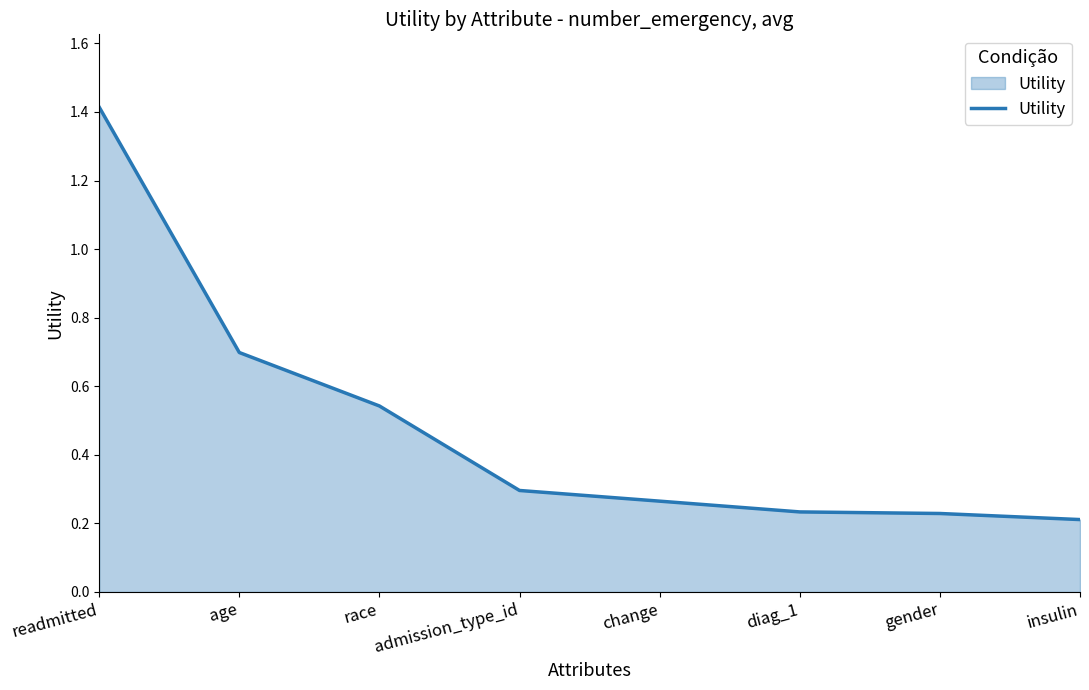

Count the values in the range 0 to 1.

7